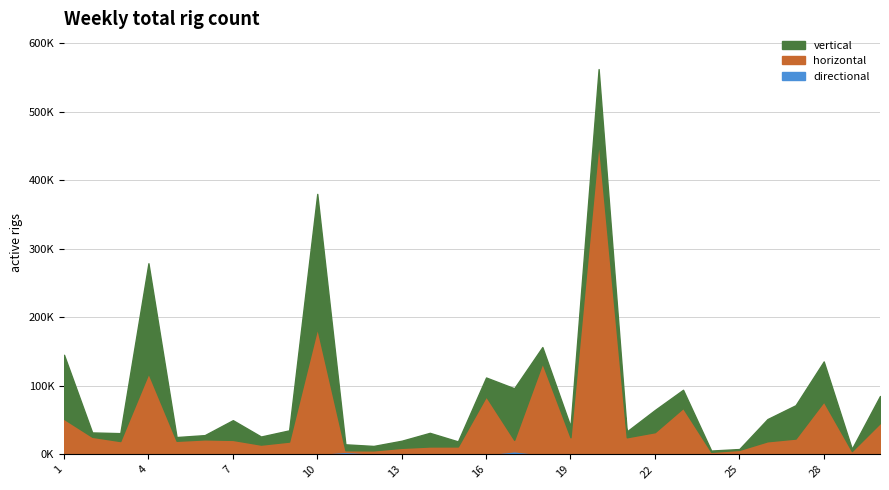

Where do directional and horizontal first cross each other?

10 and 11